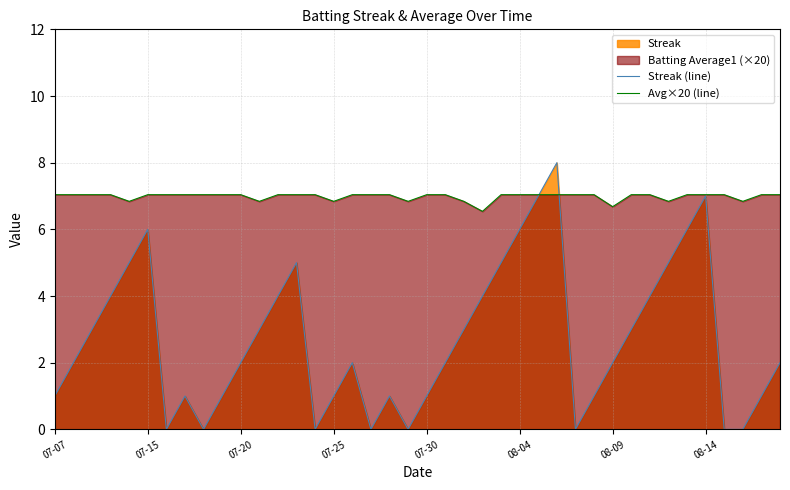

What is the greatest value displayed?

8.0